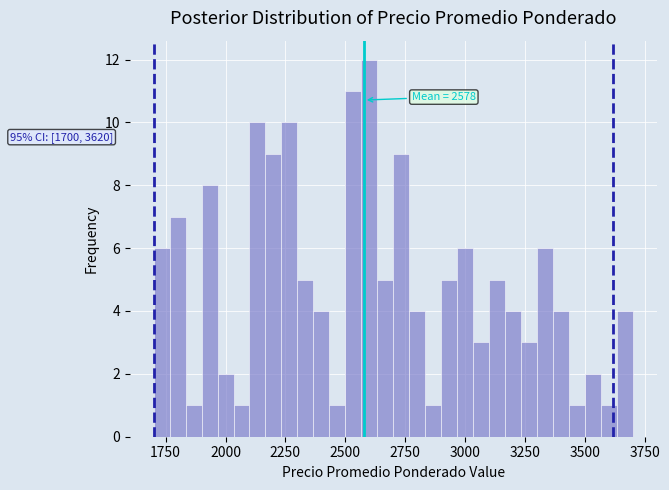

Around what value on the x-axis is the tallest bar? Give the approximate position of its centre, as read against the axis.

2600